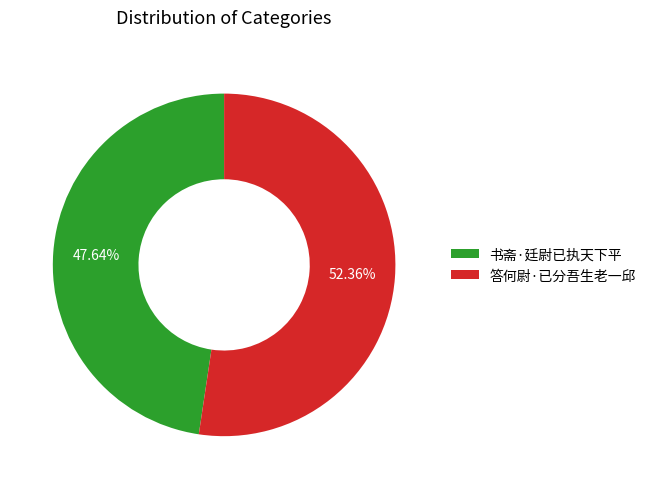

To the nearest percent, what is the combined percentage of 答何尉·已分吾生老一邱 and 书斋·廷尉已执天下平?

100%